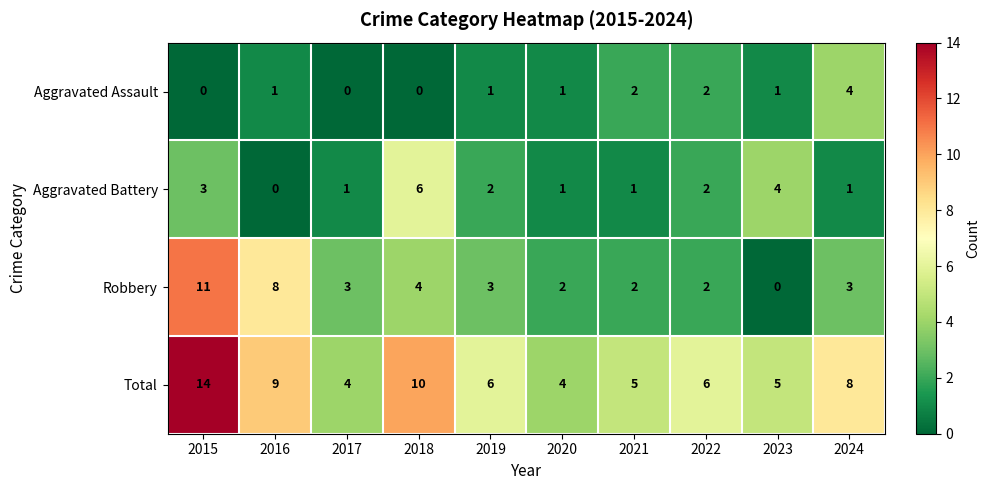

Which series has the largest total across all categories?

Total